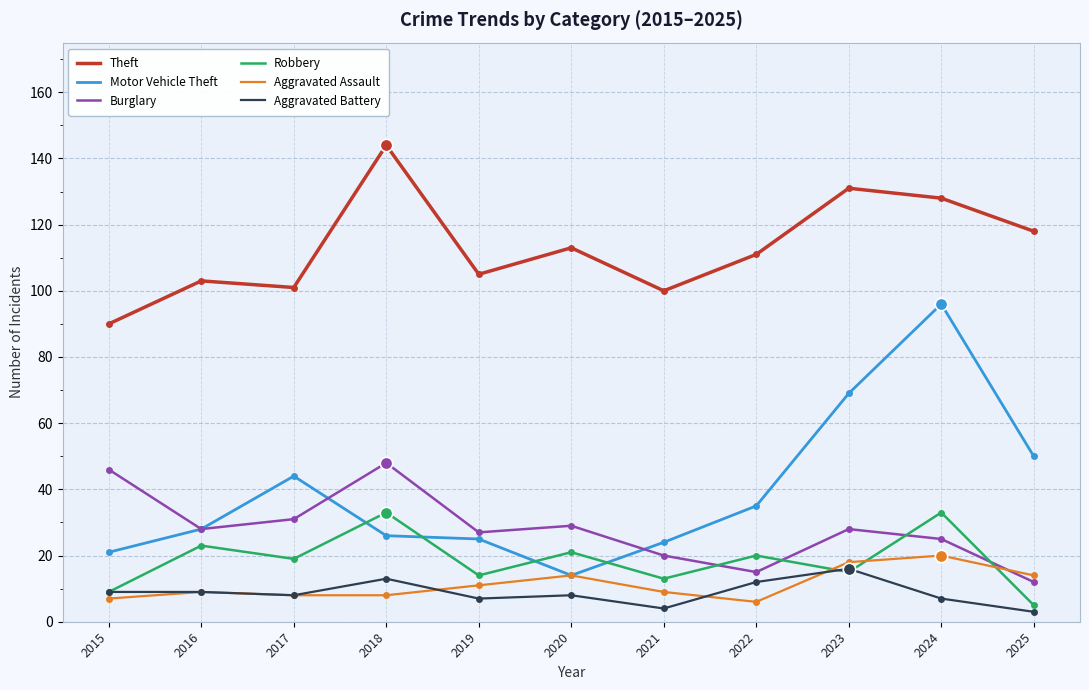

What are all the series names shown in the legend?

Theft, Motor Vehicle Theft, Burglary, Robbery, Aggravated Assault, Aggravated Battery